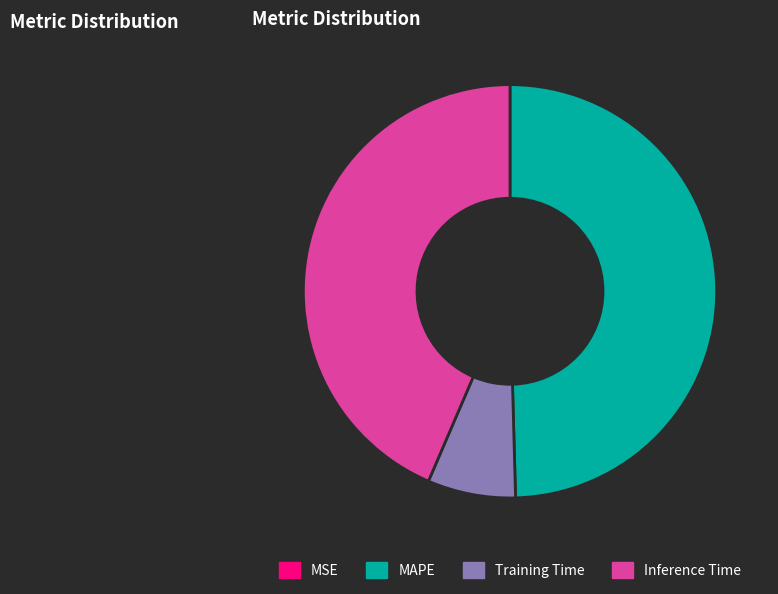

The Inference Time slice represents 50% of the pie. True or false?

False